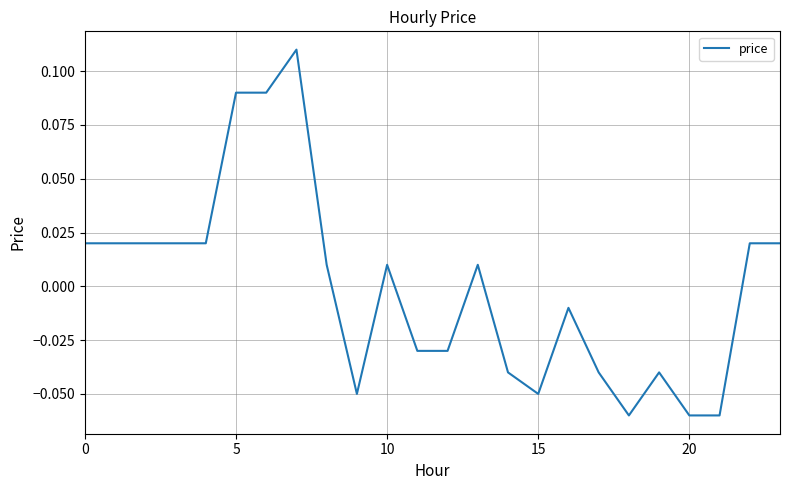

Is this an area chart (filled region under the line)?

No